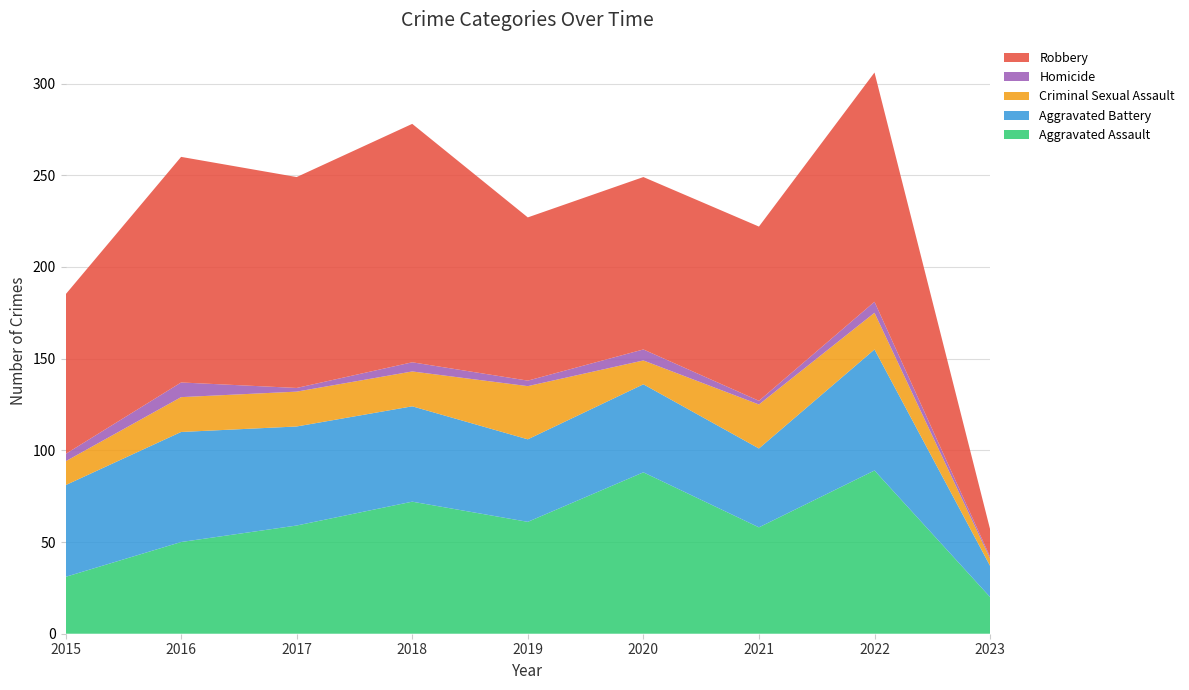

Reading left to right, extract all data points from this chart.

Aggravated Assault: 2015=31	2016=50	2017=59	2018=72	2019=61	2020=88	2021=58	2022=89	2023=20
Aggravated Battery: 2015=50	2016=60	2017=54	2018=52	2019=45	2020=48	2021=43	2022=66	2023=17
Criminal Sexual Assault: 2015=13	2016=19	2017=19	2018=19	2019=29	2020=13	2021=24	2022=20	2023=4
Homicide: 2015=4	2016=8	2017=2	2018=5	2019=3	2020=6	2021=2	2022=6	2023=1
Robbery: 2015=87	2016=123	2017=115	2018=130	2019=89	2020=94	2021=95	2022=125	2023=15